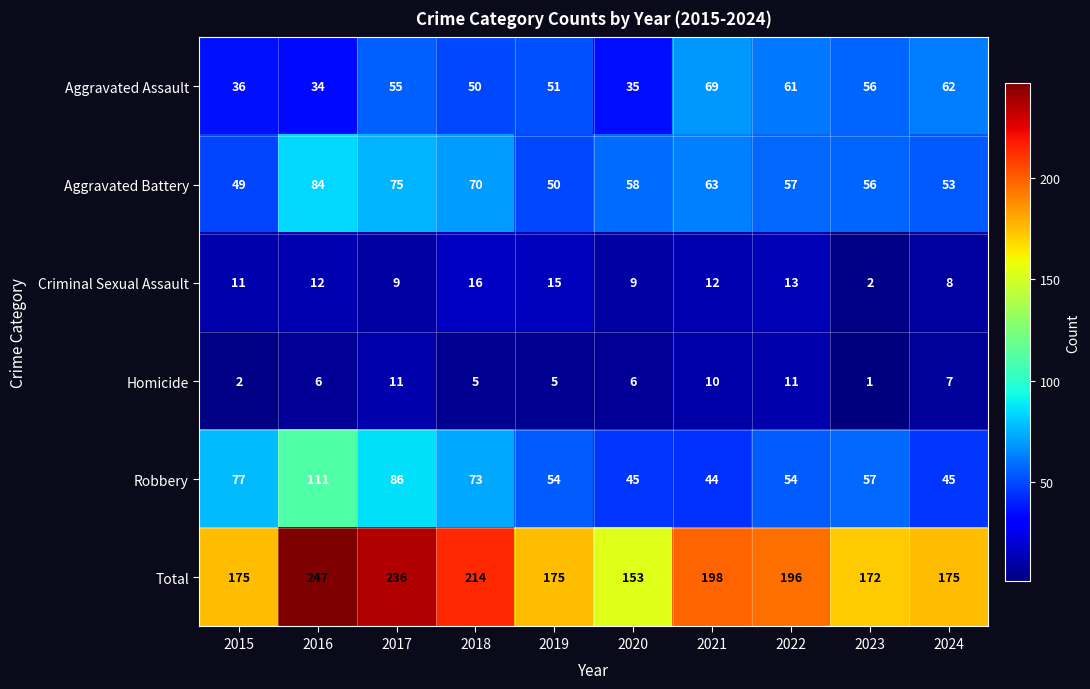

At how many categories does at least one series exceed 44?

10